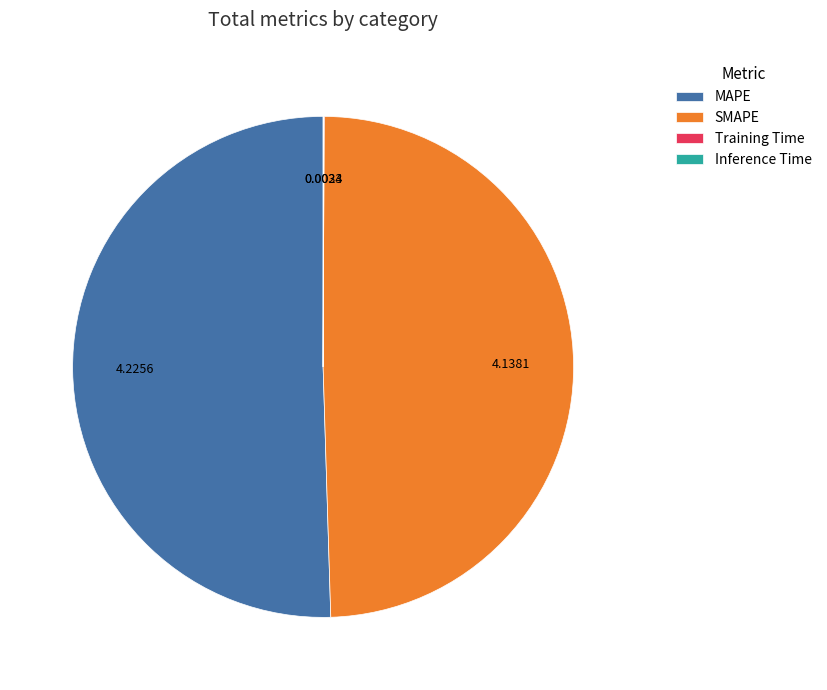

Is the sum of SMAPE and MAPE greater than half?

Yes